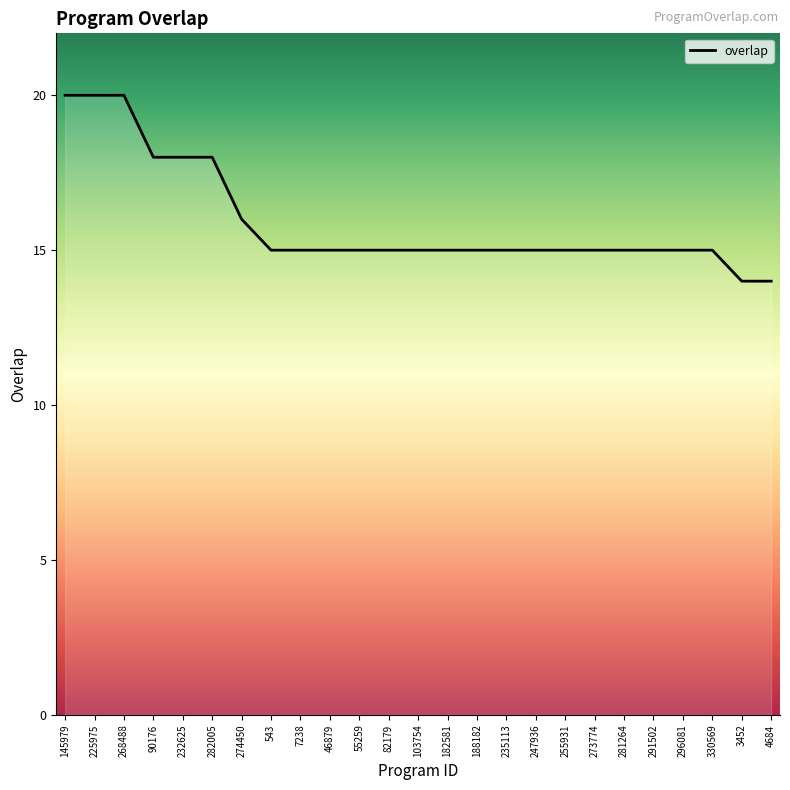

True or false: the data shows 15 at 55259.

True